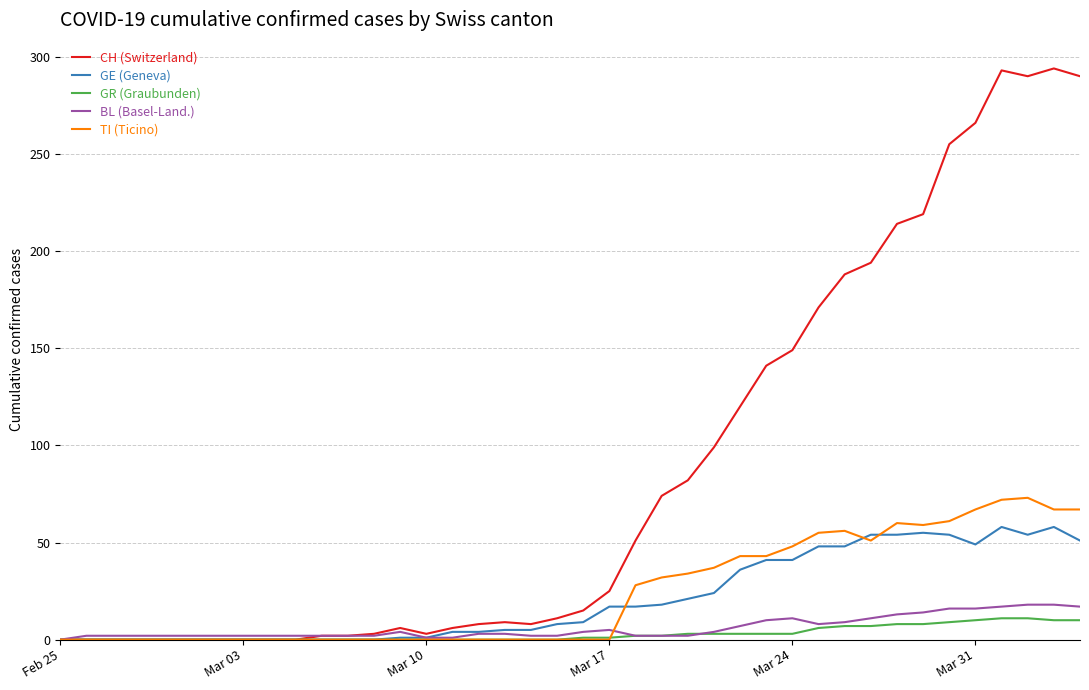

Which series has the largest total across all categories?

CH (Switzerland)